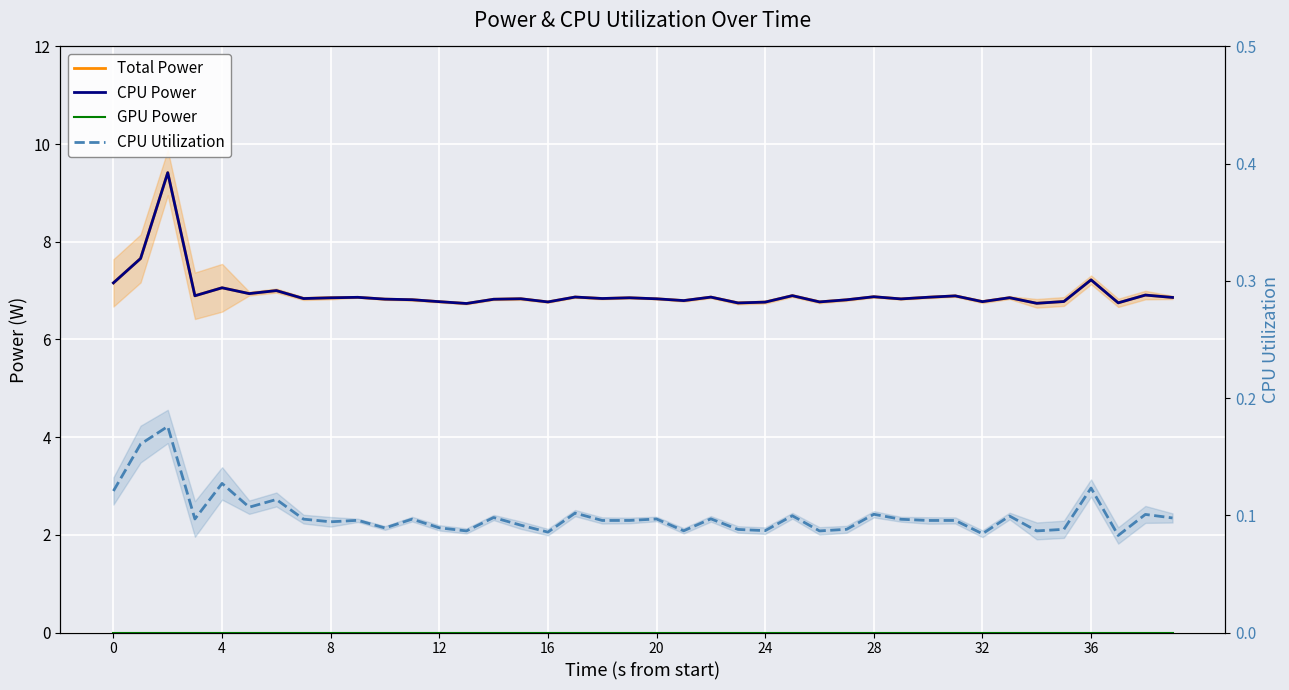

How many lines are shown in the chart?

4